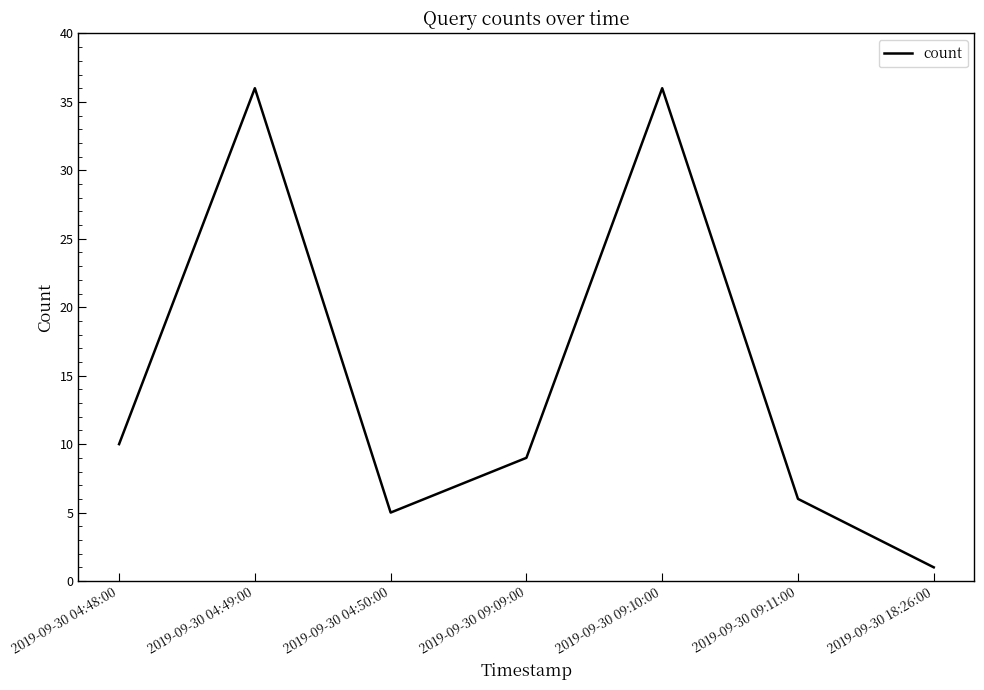

How many lines are shown in the chart?

1